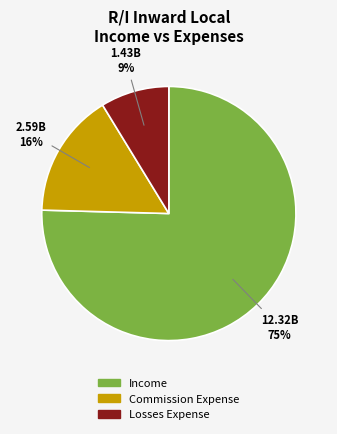

To the nearest percent, what percentage of the pie is Income?

75%